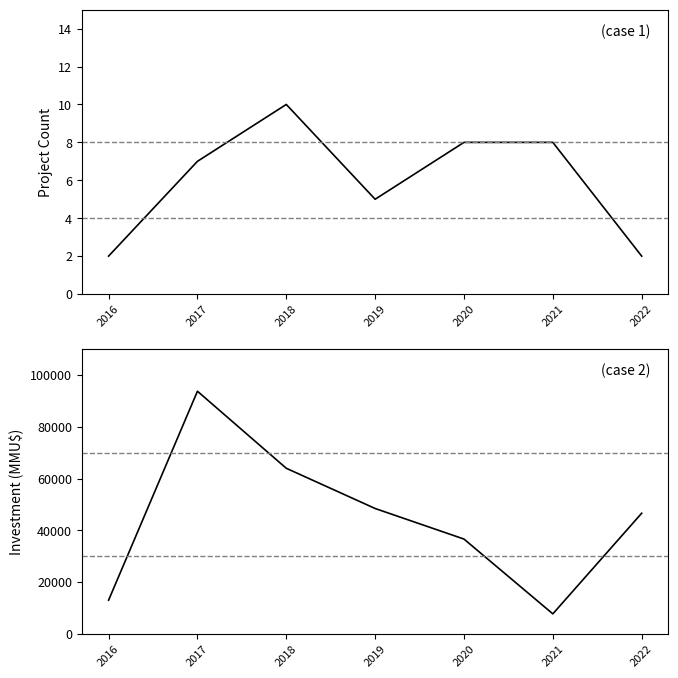

What is the sum of all Investment(MMU$) values?

309842